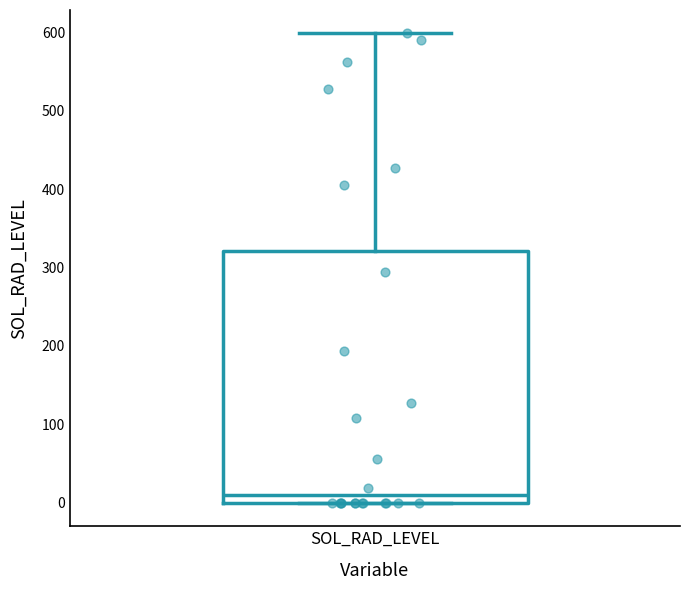

Read this box plot against the y-axis: the position of the median line, the range covered by the box, and the ends of both whiskers. The values are not printed on the chart, so give them approximately, as read against the axis.

median 10, box 0 to 320, whiskers 0 to 600